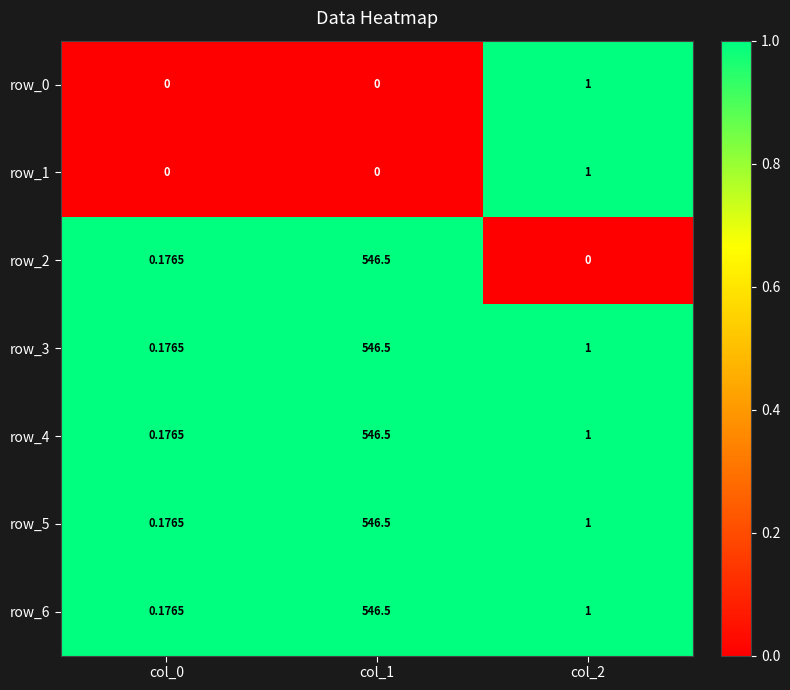

Is the value of row_4 at col_1 greater than the value of row_2 at col_2?

Yes